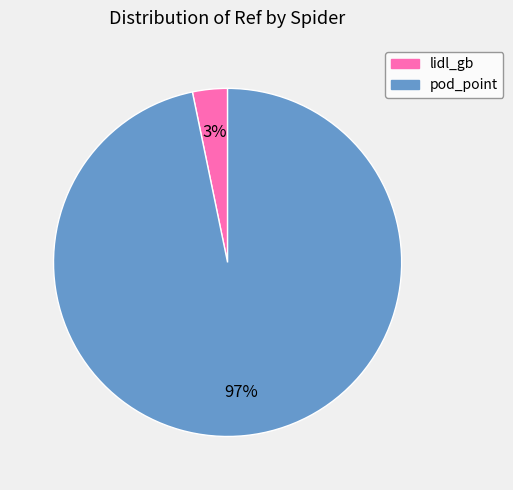

Is the sum of lidl_gb and pod_point greater than half?

Yes